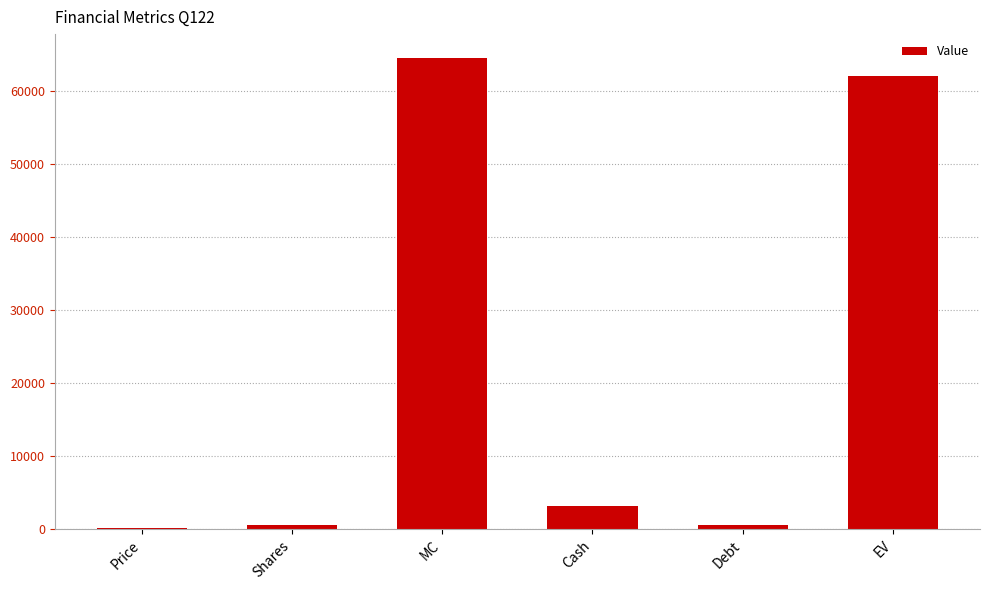

Are the bars grouped side by side (vs. stacked)?

No